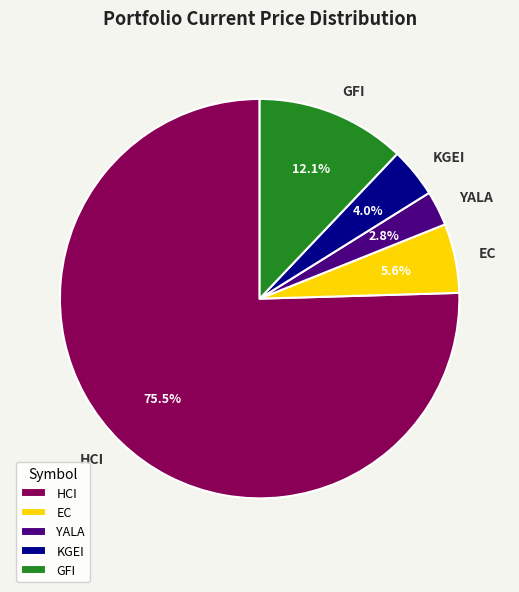

Rank the categories by value from lowest to highest.

YALA, KGEI, EC, GFI, HCI